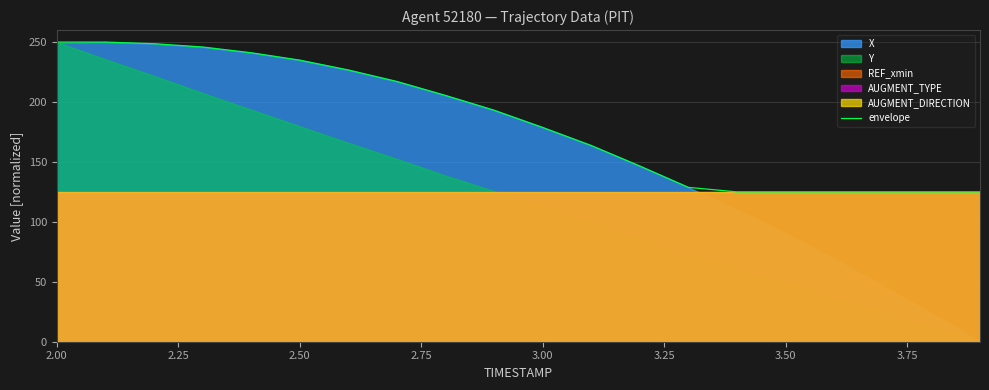

The value of envelope at 2.00 is 250.0. True or false?

True